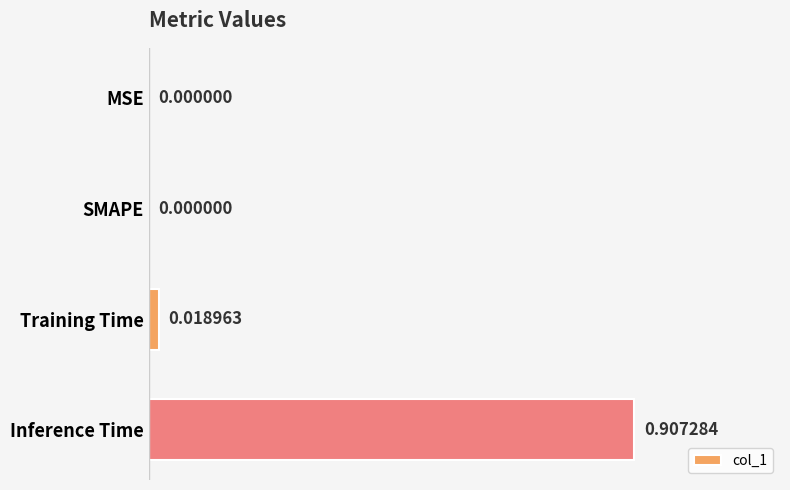

Are the bars grouped side by side (vs. stacked)?

No